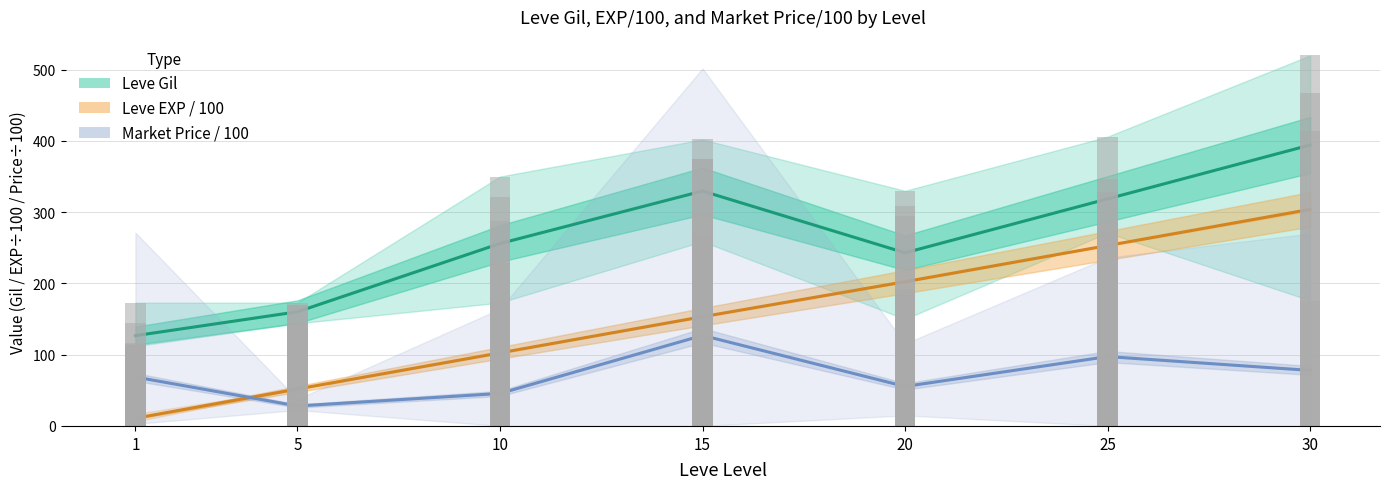

Is it true that Leve Gil (mean) equals 154.4 at 25?

False